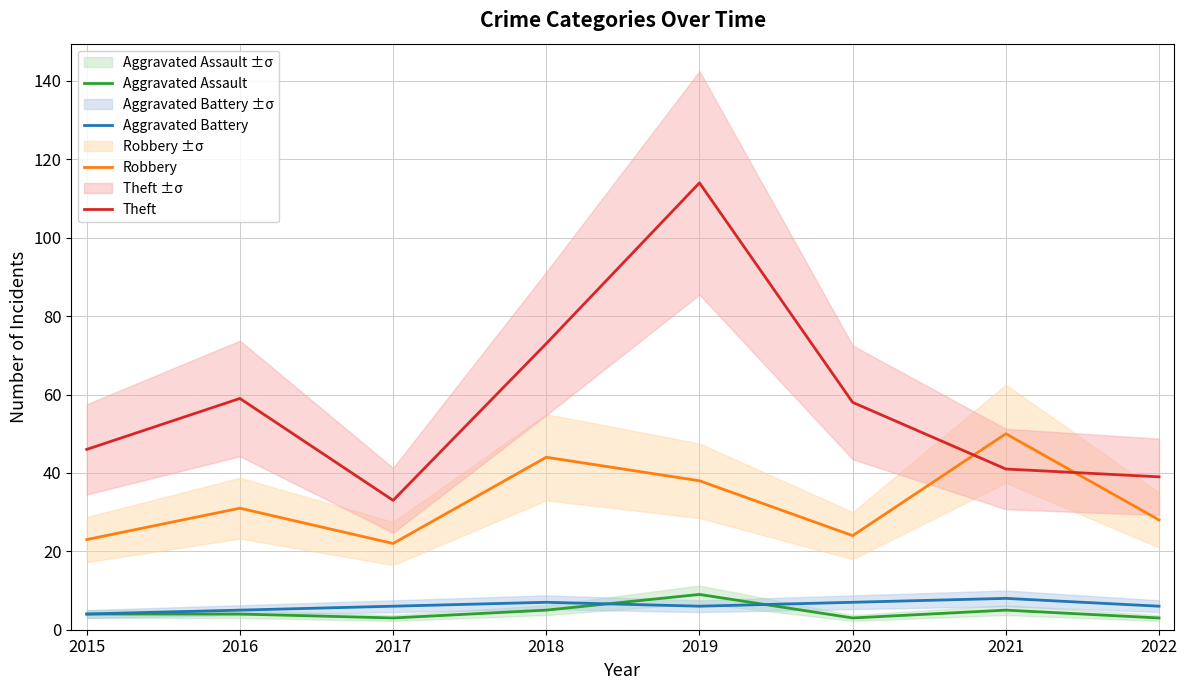

The Aggravated Assault series shows 3 at 2017. True or false?

True